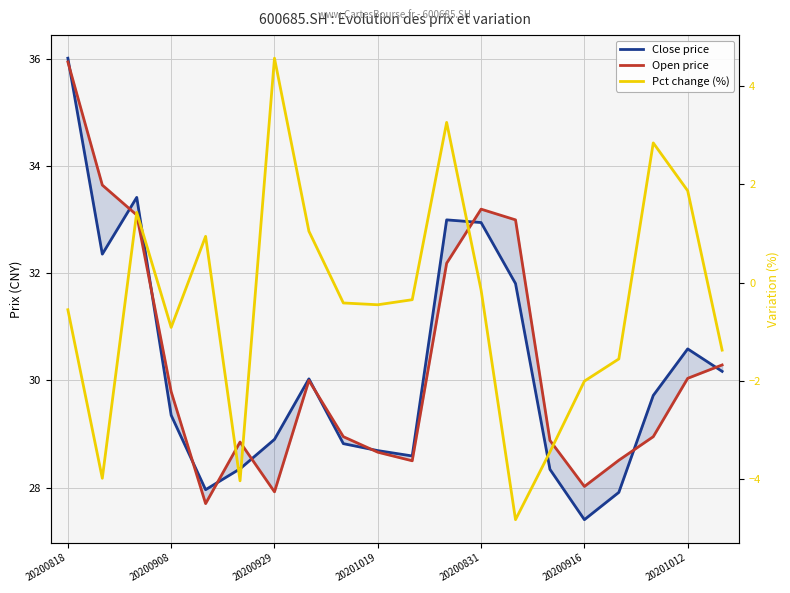

At which category is the sum across all series the highest?

20200818